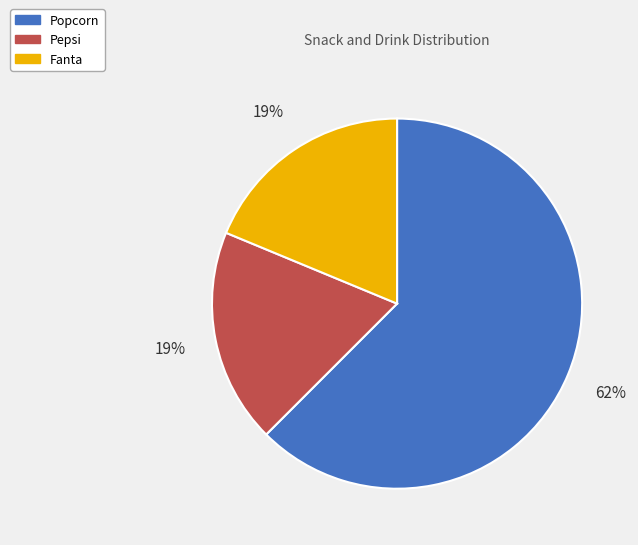

Which category has the biggest portion of the pie?

Popcorn